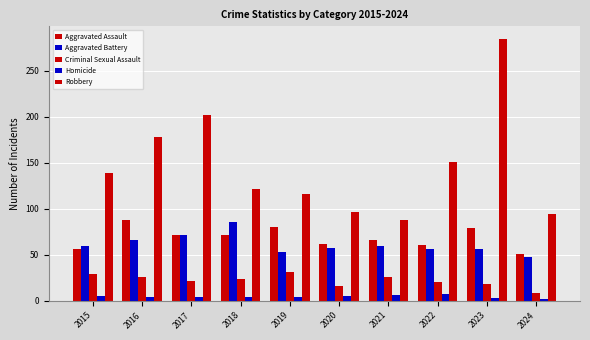

Which series has the largest total across all categories?

Robbery